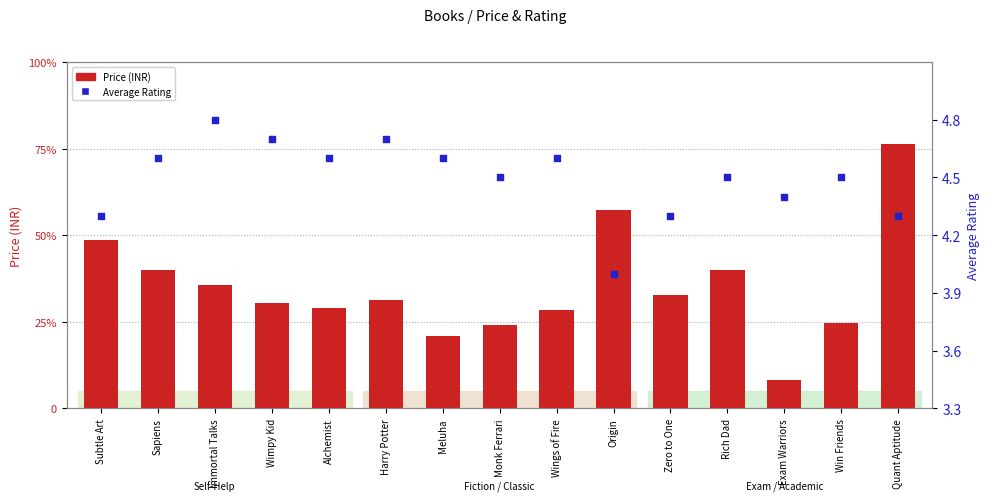

Is the value of Price (INR) at Subtle Art greater than the value of Average Rating at Meluha?

Yes